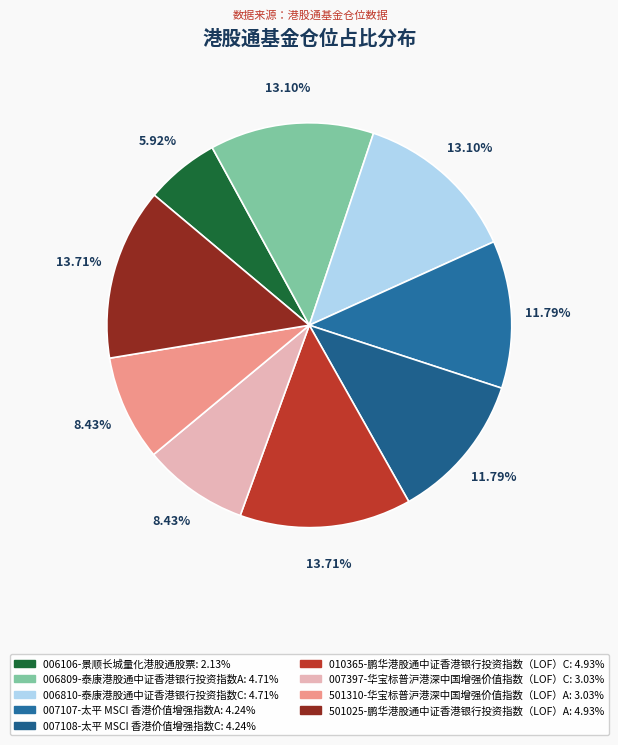

How many segments does this pie chart have?

9